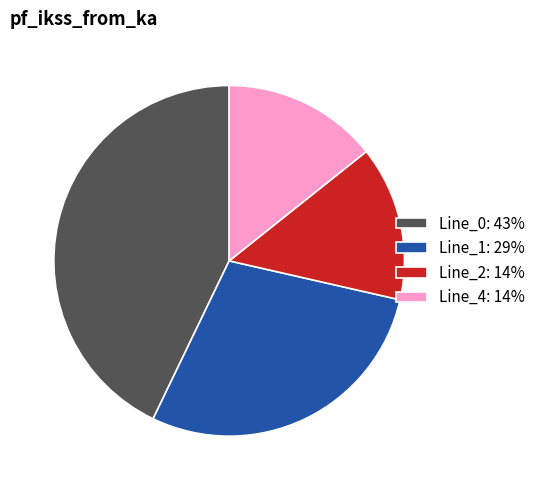

Does Line_4: 14% account for over 50% of the chart?

No